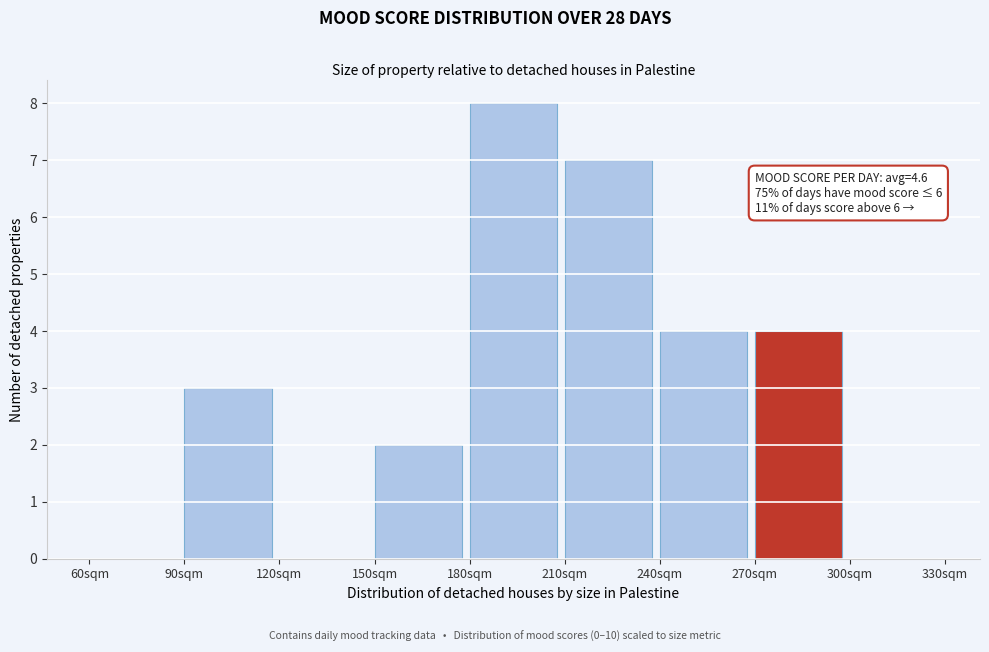

Which range on the x-axis has the tallest bar?

180 to 210